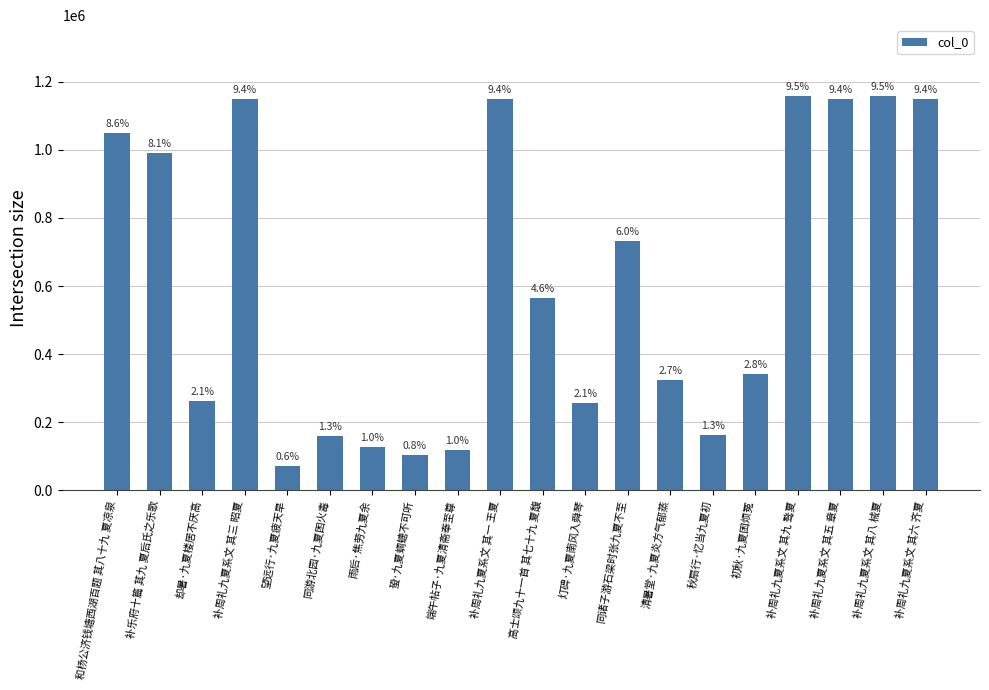

What is the value of the 12th bar from the left?

255850